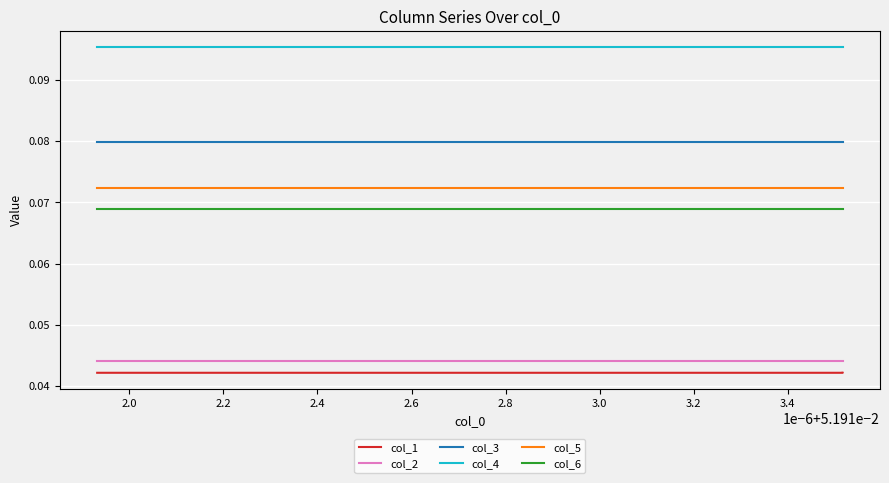

Which category has the lowest value in the col_6 series?

3.0